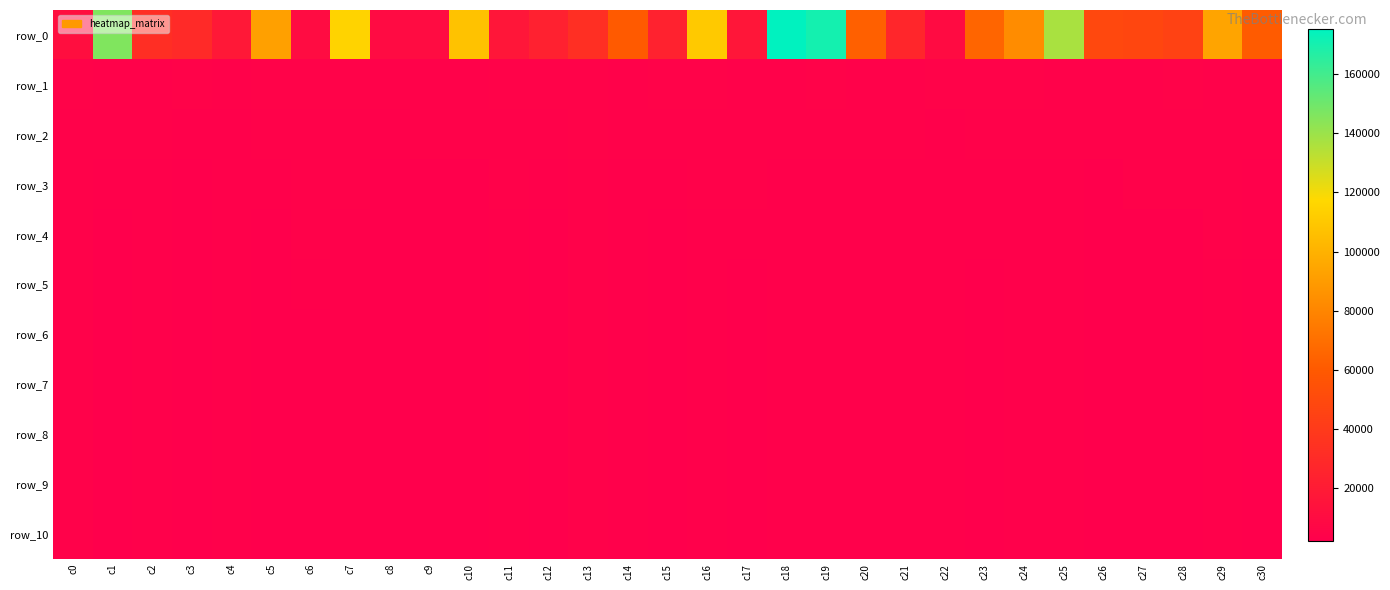

Which has a higher value, c25 or c21?

c25